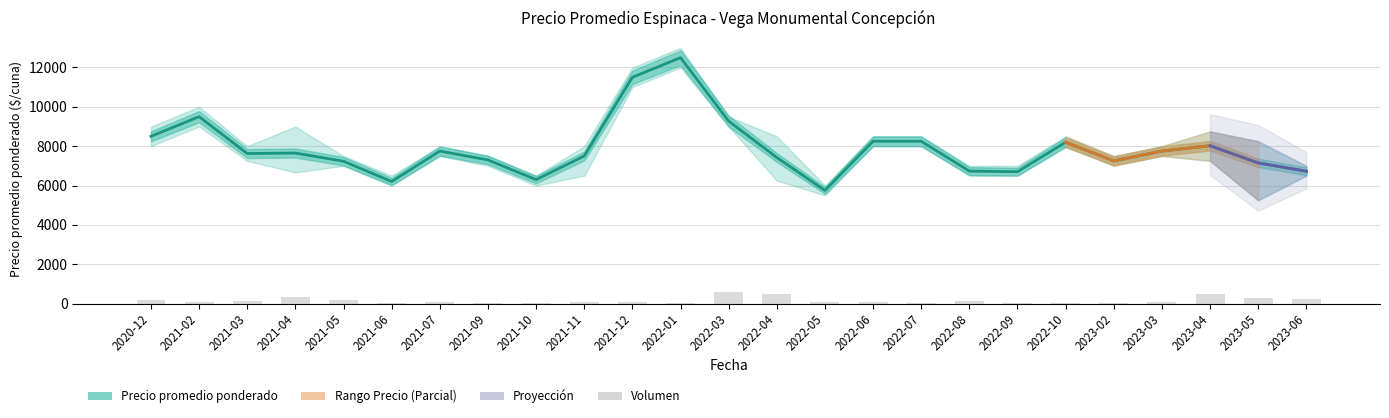

Which series has the largest total across all categories?

Precio promedio ponderado